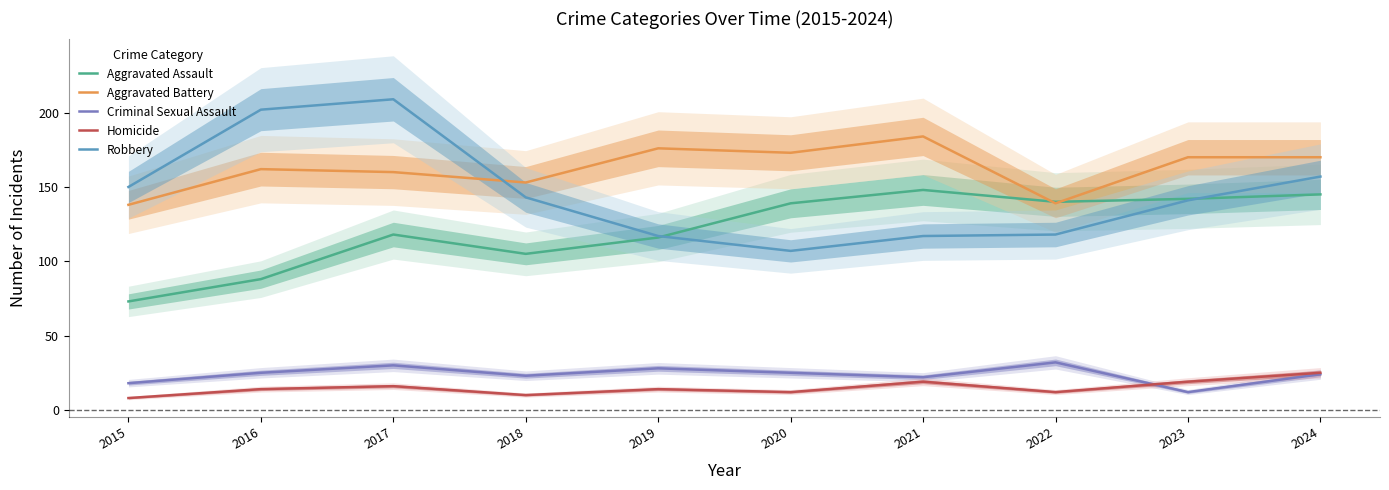

Which series ends up on top after the final intersection of Robbery and Aggravated Battery?

Aggravated Battery